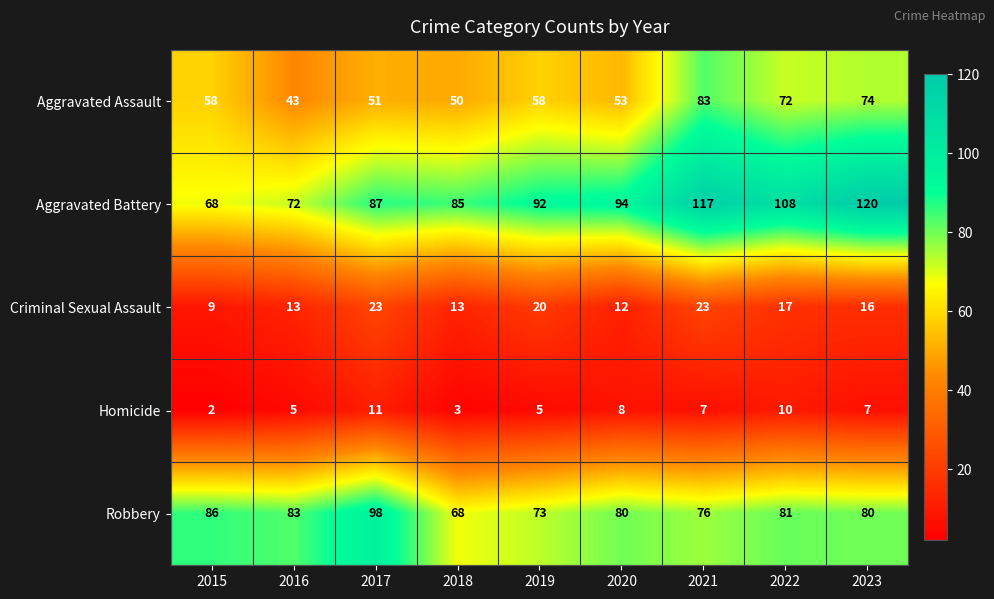

Where is Criminal Sexual Assault nearest to the value 16?

2023